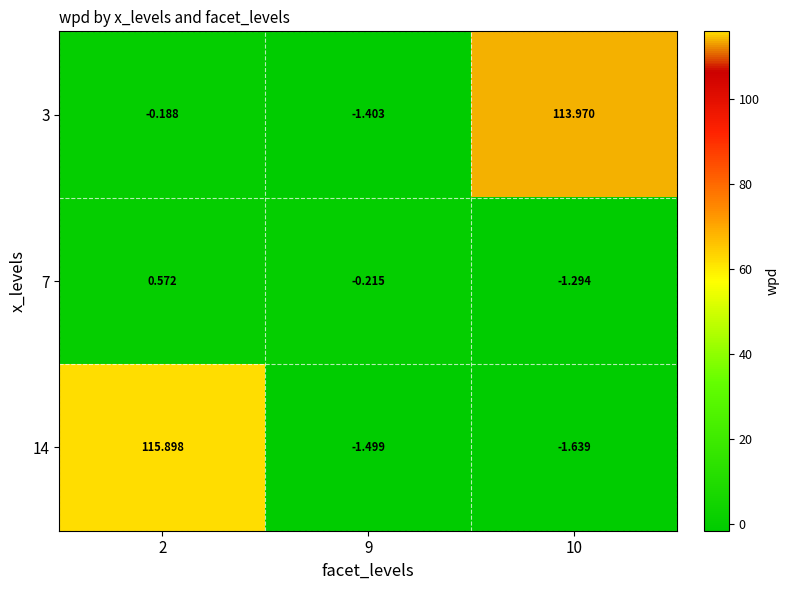

Is the value of 3 at 9 greater than the value of 7 at 2?

No